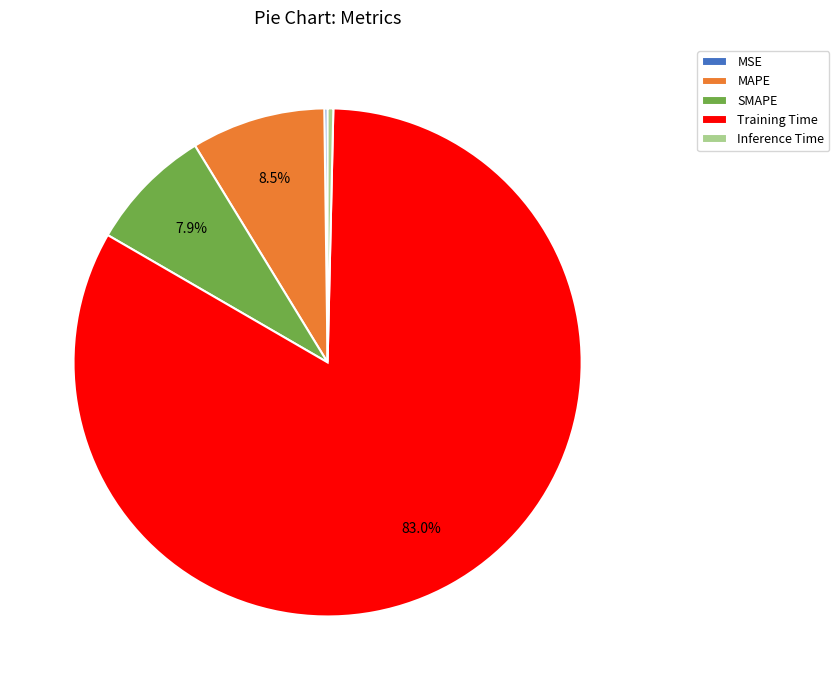

To the nearest percent, what is the difference between the largest and smallest slice percentages?

83%